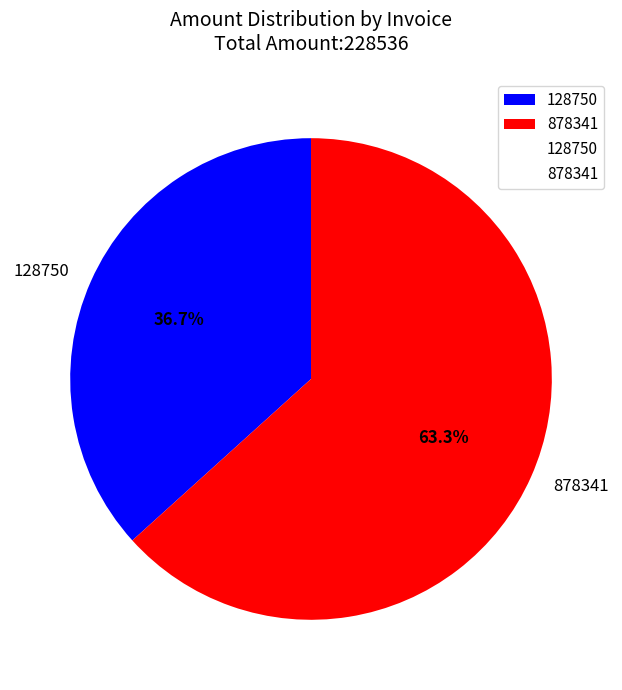

Which slice is the smallest?

128750